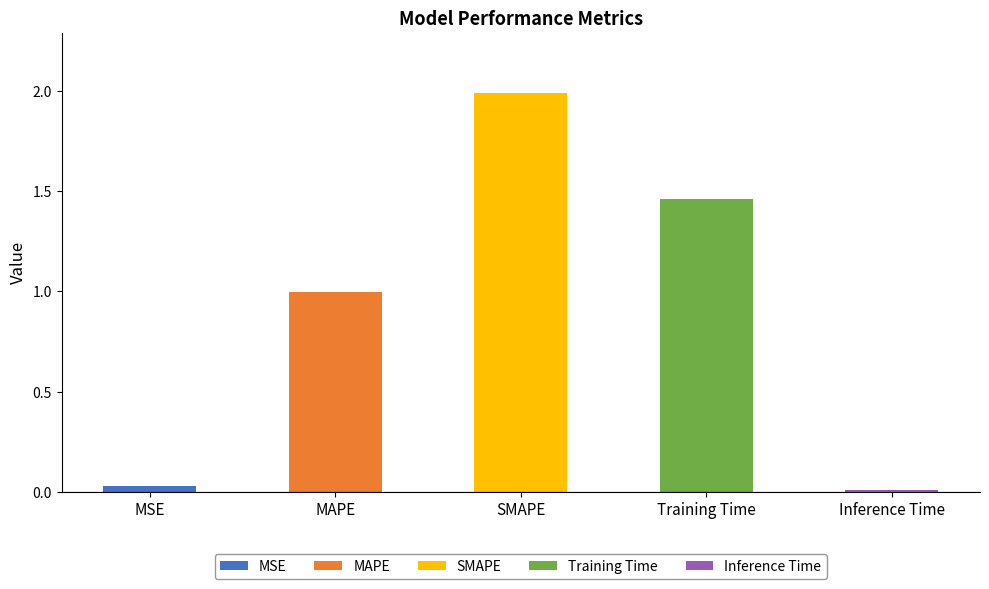

What is the difference between the values at Training Time and Inference Time?

1.4